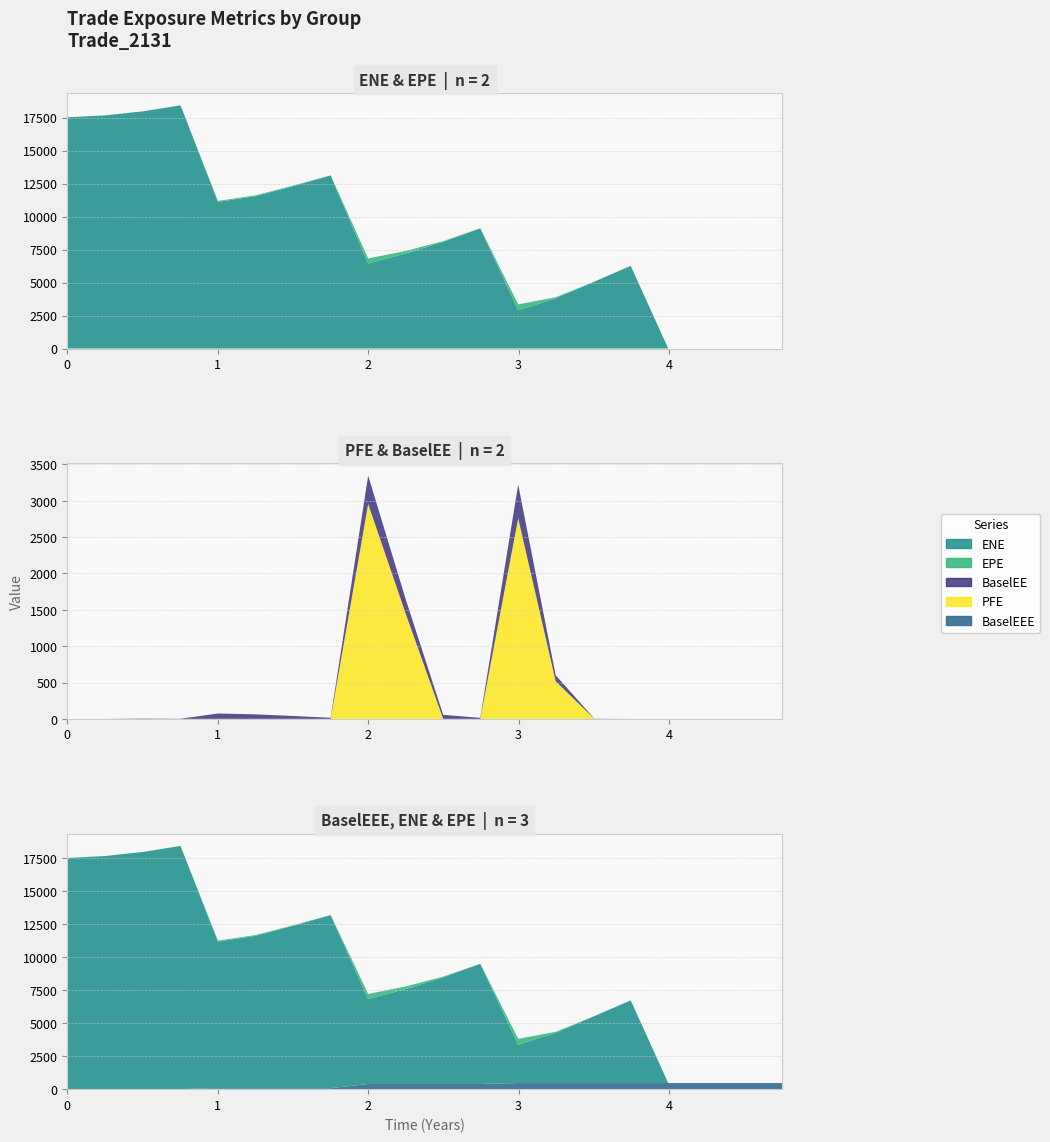

Reading right to left, list all the values displayed in this chart.

ENE: 4.75275=0.0	4.50411=0.0	4.25205=0.0	3.99452=0.0	3.74521=6265.6	3.50411=5072.4	3.24658=3805.2	2.99726=2897.7	2.74521=9101.5	2.49863=8081.3	2.24932=7197.8	2.0=6438.1	1.75068=13109.4	1.50138=12303.2	1.25275=11547.4	1.00138=11108.3	0.752751=18422.6	0.50411=17970.3	0.252055=17664.0	0.0=17516.2
EPE: 4.75275=0.0	4.50411=0.0	4.25205=0.0	3.99452=0.0	3.74521=0.0	3.50411=2.0	3.24658=78.9	2.99726=447.3	2.74521=13.4	2.49863=54.0	2.24932=193.6	2.0=383.6	1.75068=14.4	1.50138=39.0	1.25275=61.5	1.00138=73.3	0.752751=2.1	0.50411=0.5	0.252055=0.3	0.0=0.0
BaselEE: 4.75275=0.0	4.50411=0.0	4.25205=0.0	3.99452=0.0	3.74521=0.0	3.50411=2.1	3.24658=82.4	2.99726=463.9	2.74521=13.9	2.49863=55.5	2.24932=198.0	2.0=390.4	1.75068=14.7	1.50138=39.4	1.25275=62.0	1.00138=73.7	0.752751=2.1	0.50411=4.3	0.252055=0.0	0.0=0.0
PFE: 4.75275=0.0	4.50411=0.0	4.25205=0.0	3.99452=0.0	3.74521=0.0	3.50411=0.0	3.24658=516.7	2.99726=2760.5	2.74521=0.0	2.49863=0.0	2.24932=1448.9	2.0=2956.1	1.75068=0.0	1.50138=0.0	1.25275=0.0	1.00138=0.0	0.752751=0.0	0.50411=0.0	0.252055=0.0	0.0=0.0
BaselEEE: 4.75275=463.9	4.50411=463.9	4.25205=463.9	3.99452=463.9	3.74521=463.9	3.50411=463.9	3.24658=463.9	2.99726=463.9	2.74521=390.4	2.49863=390.4	2.24932=390.4	2.0=390.4	1.75068=73.7	1.50138=73.7	1.25275=73.7	1.00138=73.7	0.752751=4.3	0.50411=4.3	0.252055=0.0	0.0=0.0